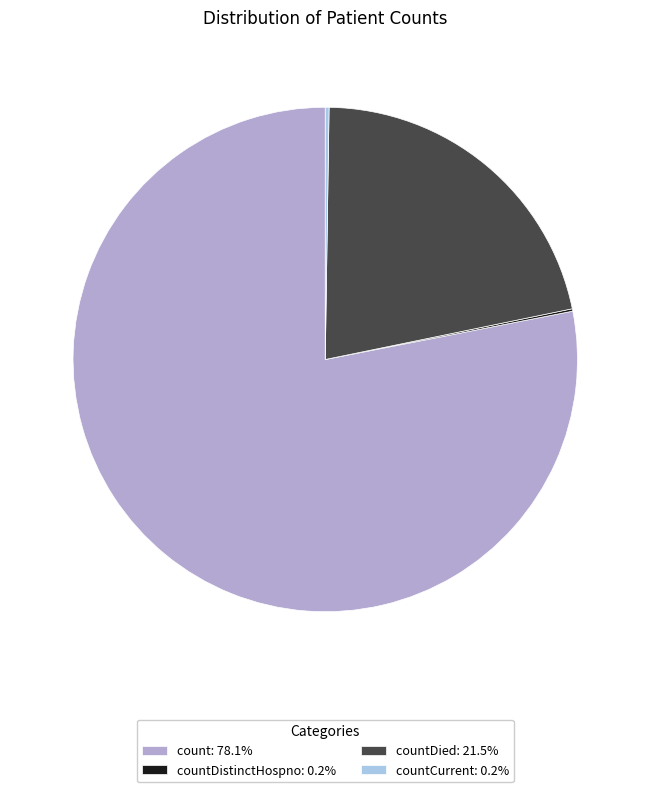

Is there any slice that represents more than half of the pie?

Yes